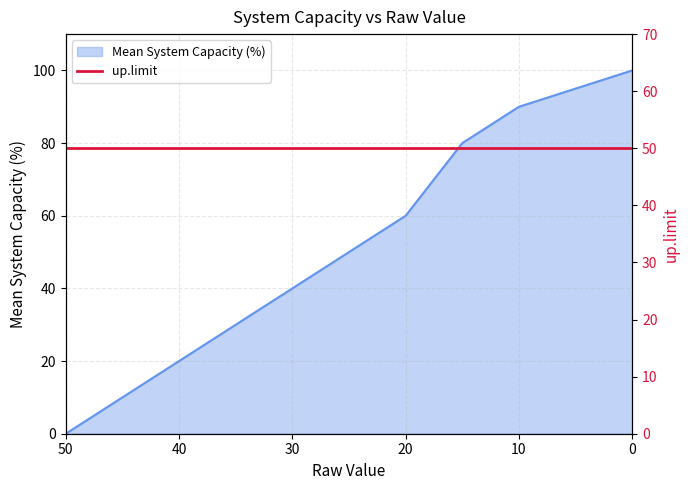

How many lines are shown in the chart?

1